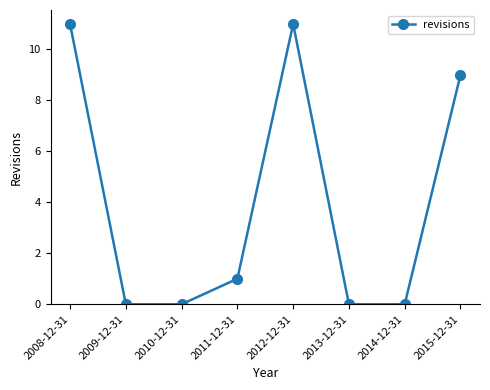

Count the number of data series in this chart.

1